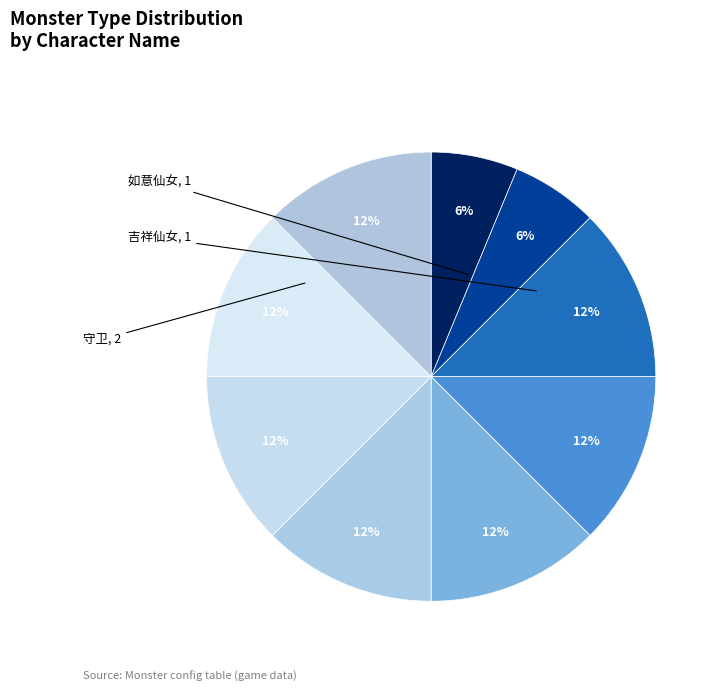

How many segments does this pie chart have?

9